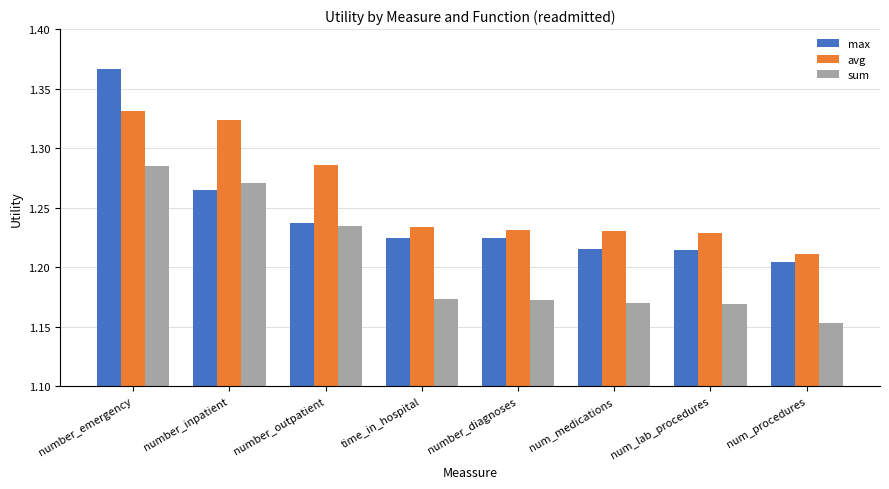

At which label is sum closest to 1?

num_procedures